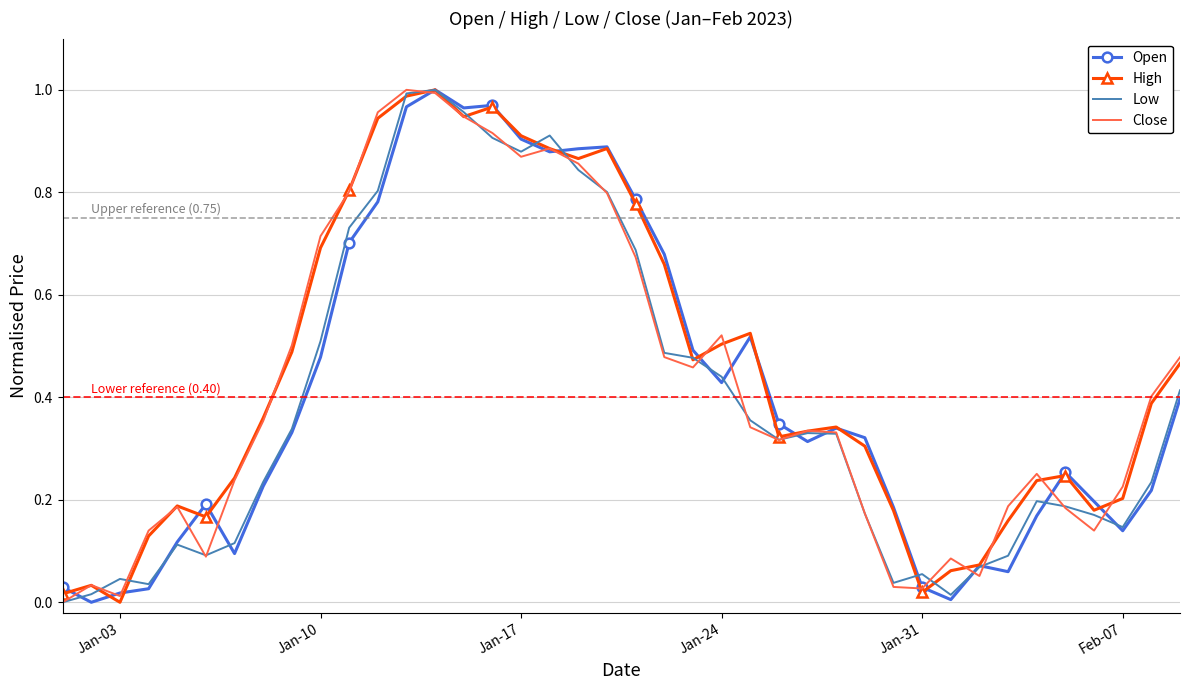

What are all the series names shown in the legend?

Open, High, Low, Close